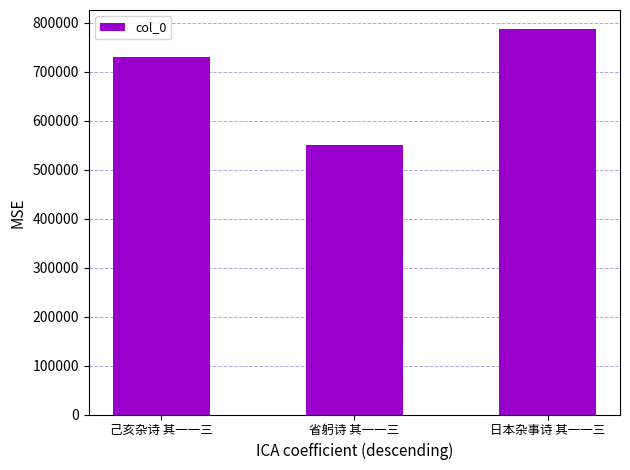

What is the maximum value shown in the chart?

786226